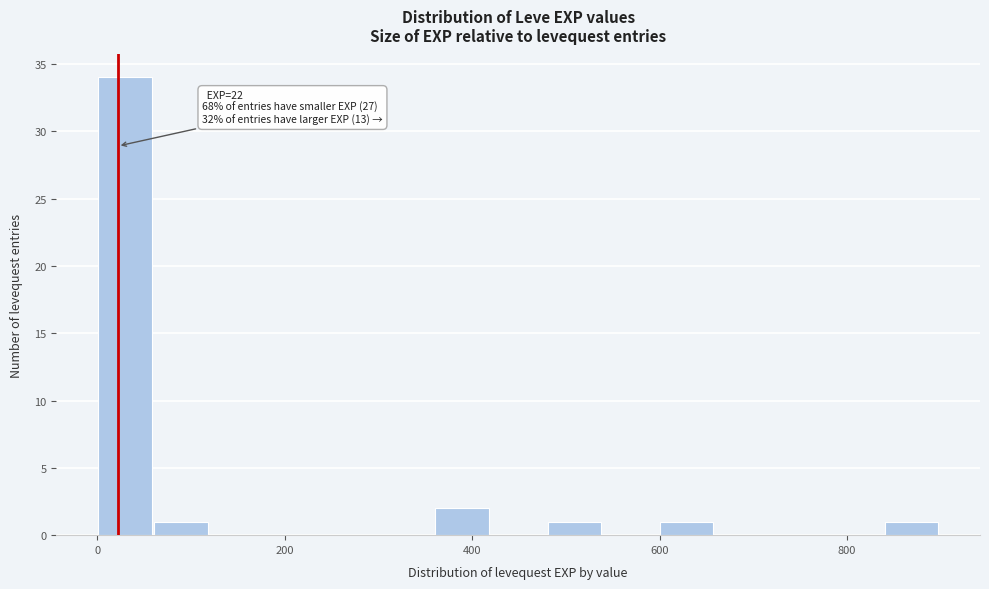

Around what value on the x-axis is the tallest bar? Give the approximate position of its centre, as read against the axis.

20